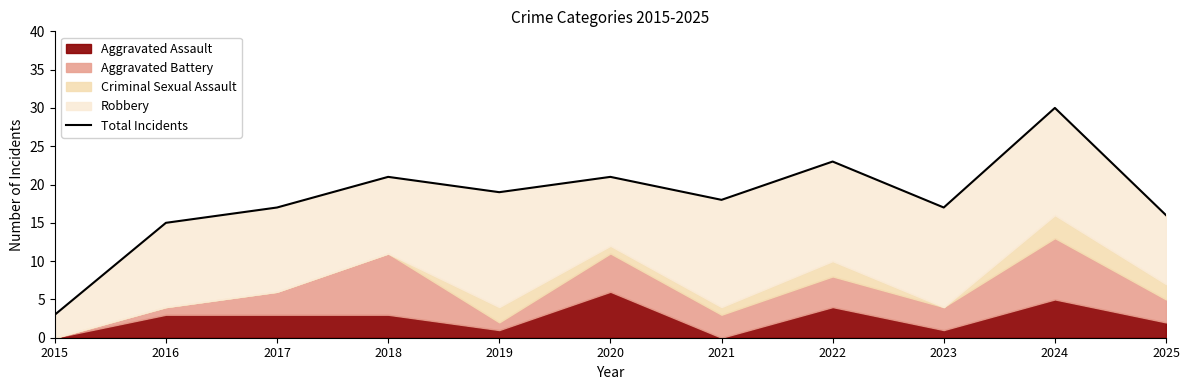

Rank the categories by value from lowest to highest.

2015, 2016, 2025, 2017, 2023, 2021, 2019, 2018, 2020, 2022, 2024